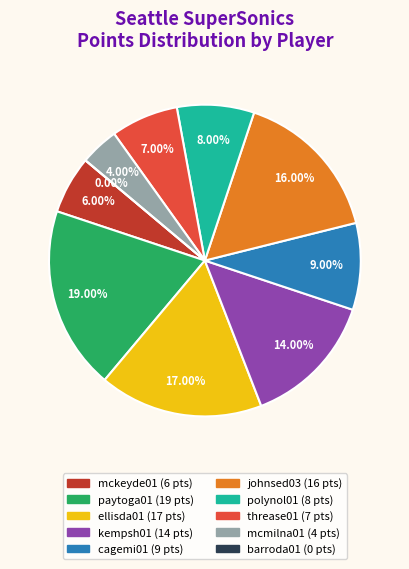

To the nearest percent, what portion does threase01 represent?

7%